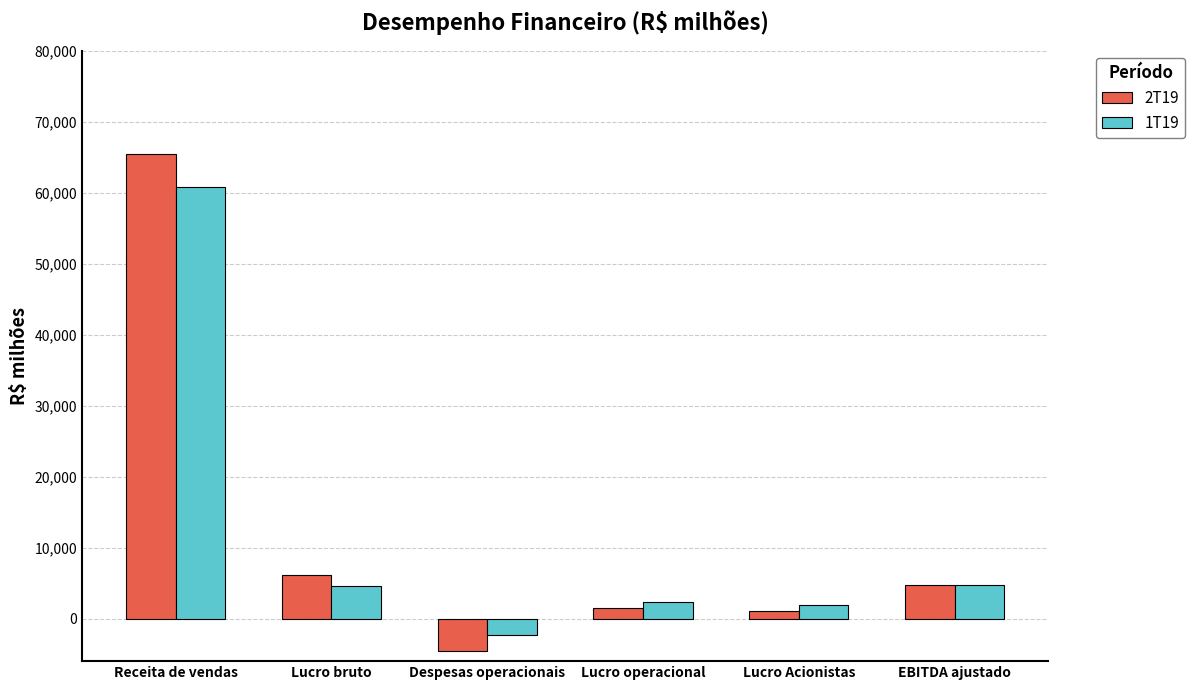

How many bars are there in total?

12